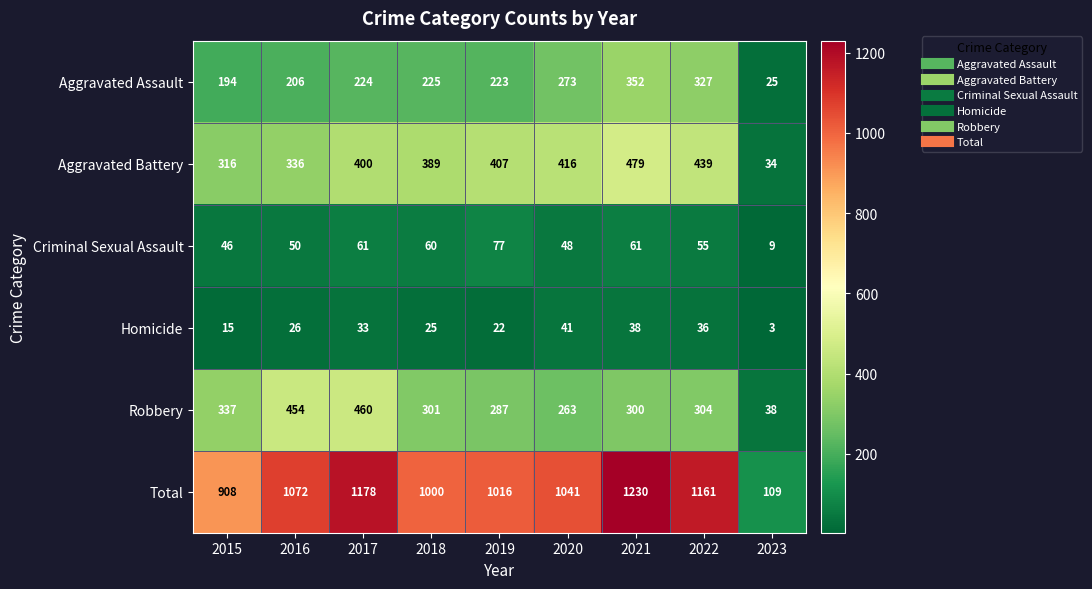

What is the difference between the maximum and second lowest values in the Robbery series?

197